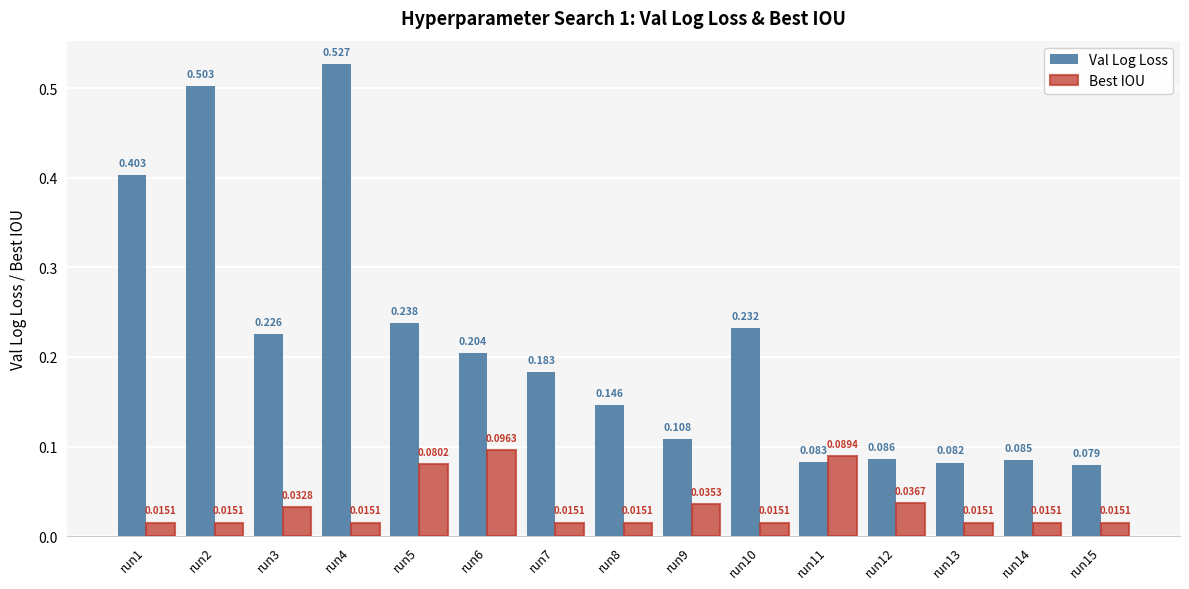

At run12, list the series in order from smallest to largest.

Best IOU, Val Log Loss